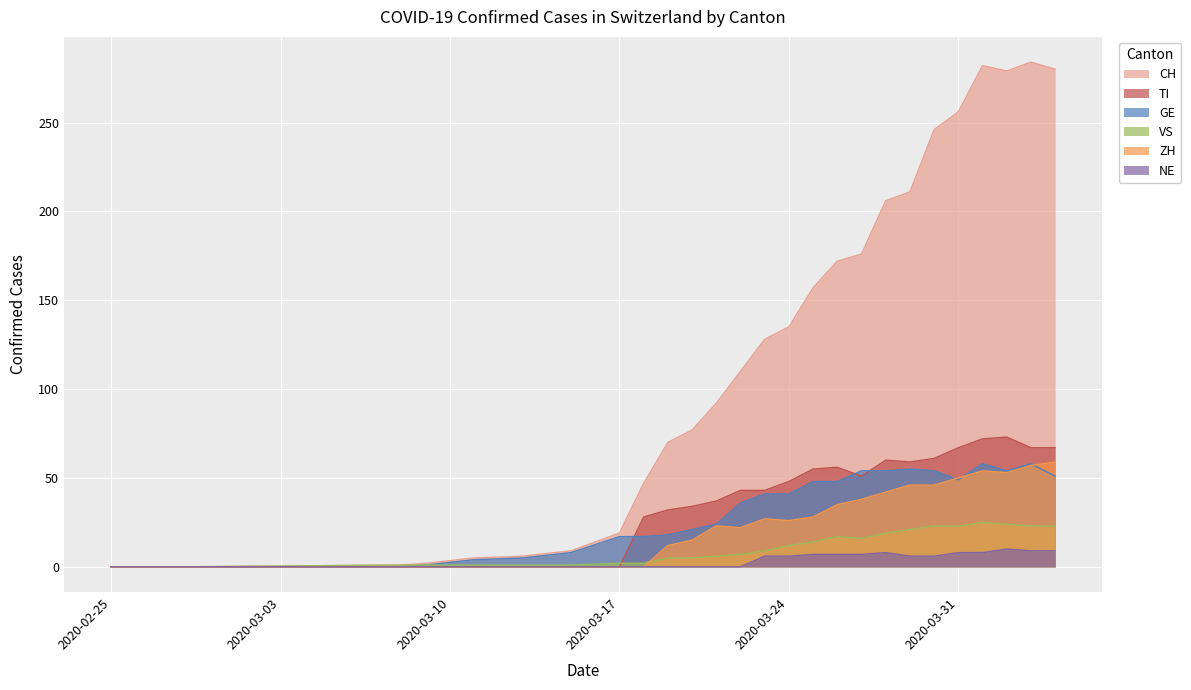

Which series has the largest total across all categories?

CH